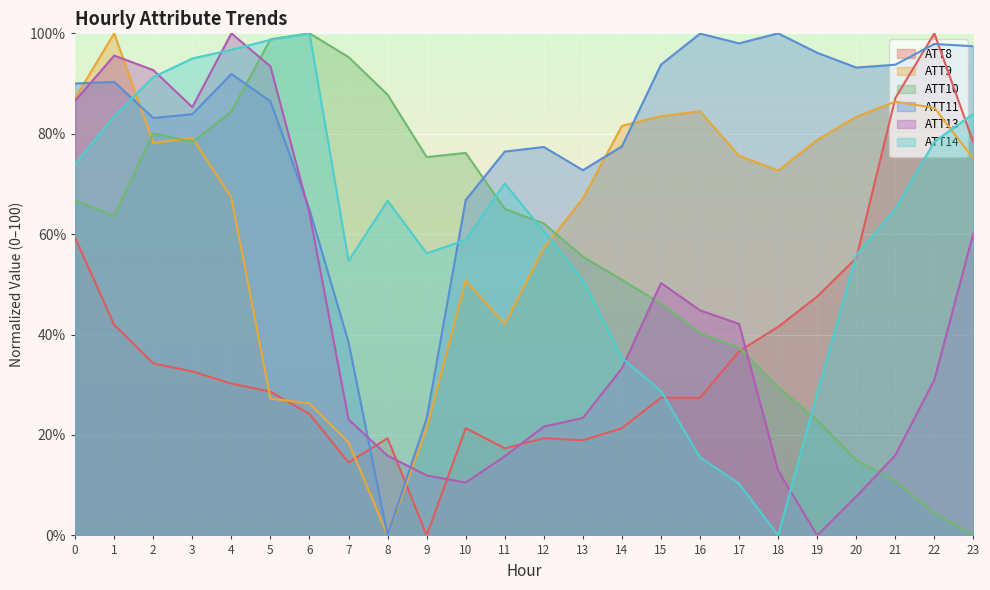

Is it true that ATT13 equals 86.6 at 0?

True